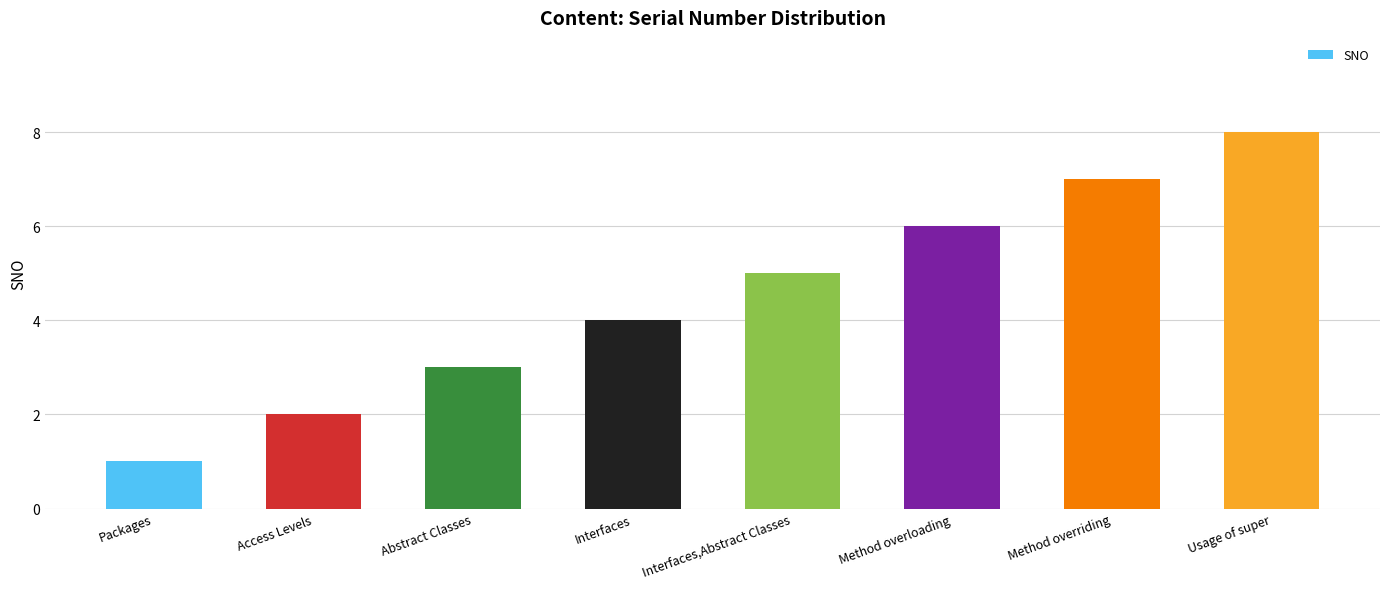

Which has a higher value, Packages or Usage of super?

Usage of super